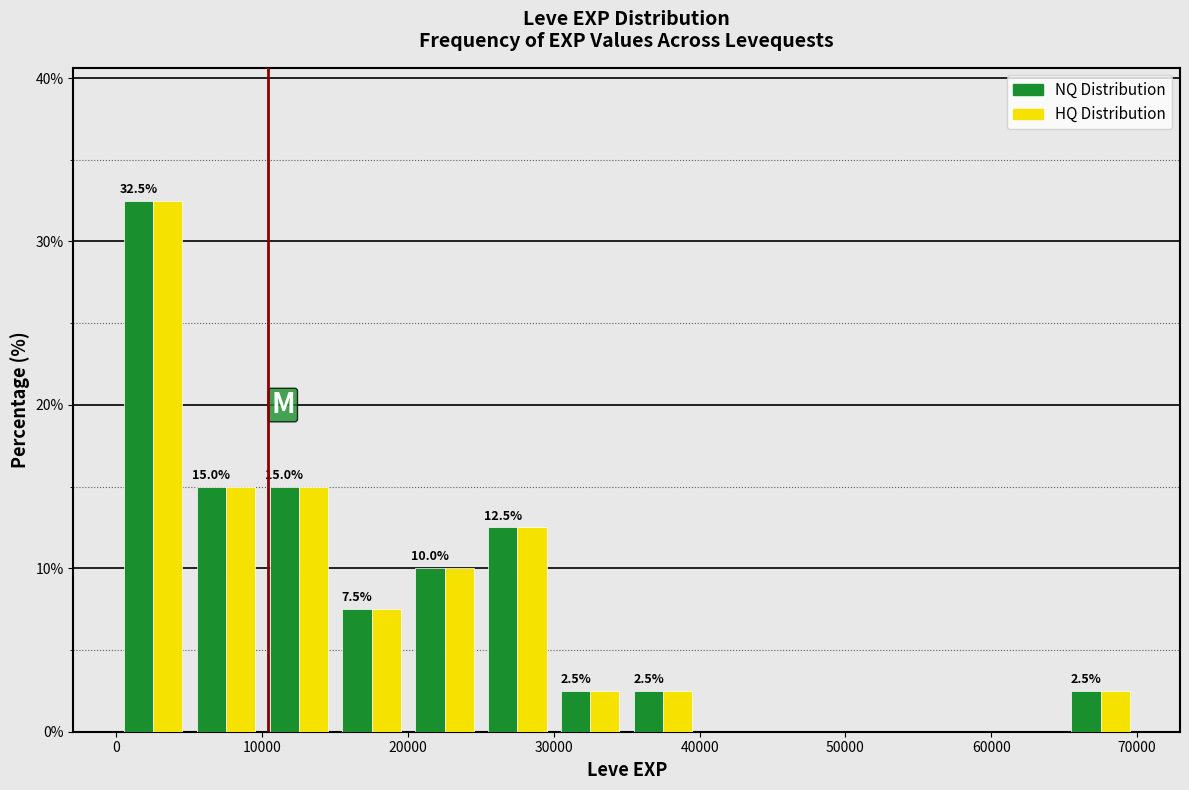

In the NQ Distribution series, which range on the x-axis has the tallest bar?

0 to 5000